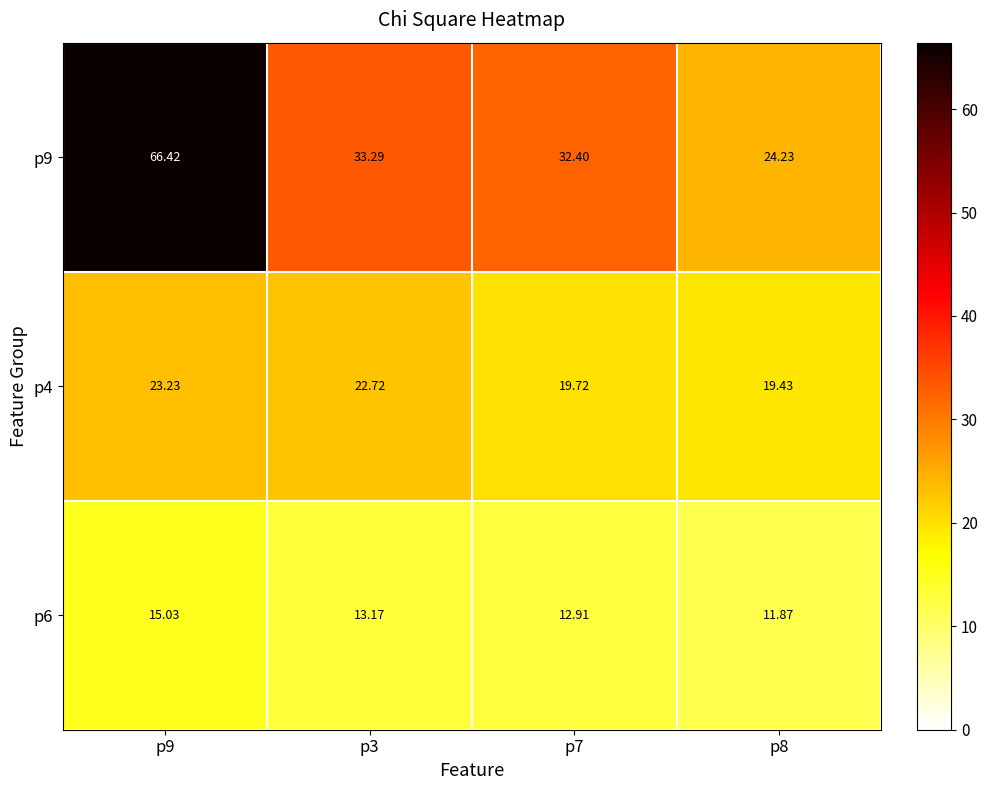

Reading left to right, what are all the values shown in this chart?

p9: p9=66.4	p3=33.3	p7=32.4	p8=24.2
p4: p9=23.2	p3=22.7	p7=19.7	p8=19.4
p6: p9=15.0	p3=13.2	p7=12.9	p8=11.9